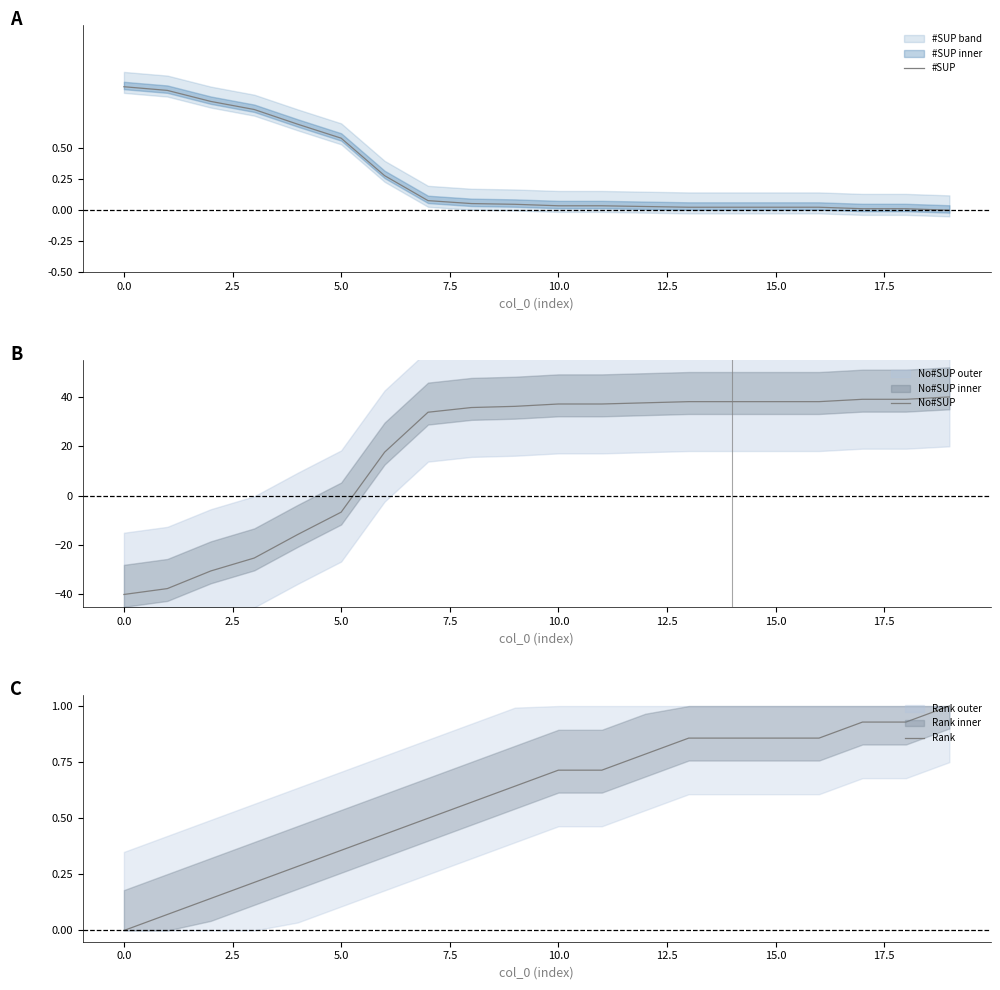

What are all the series names shown in the legend?

#SUP, No#SUP, Rank